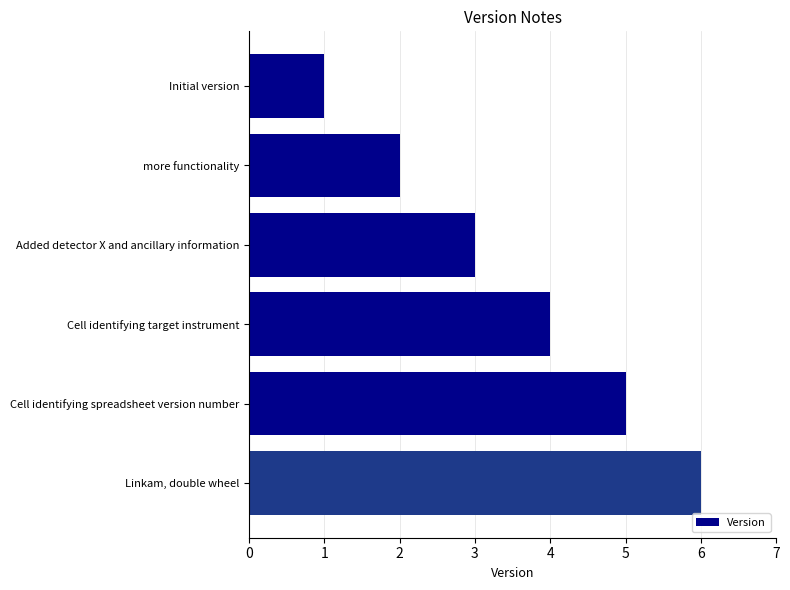

What value does the data have at Added detector X and ancillary information?

3